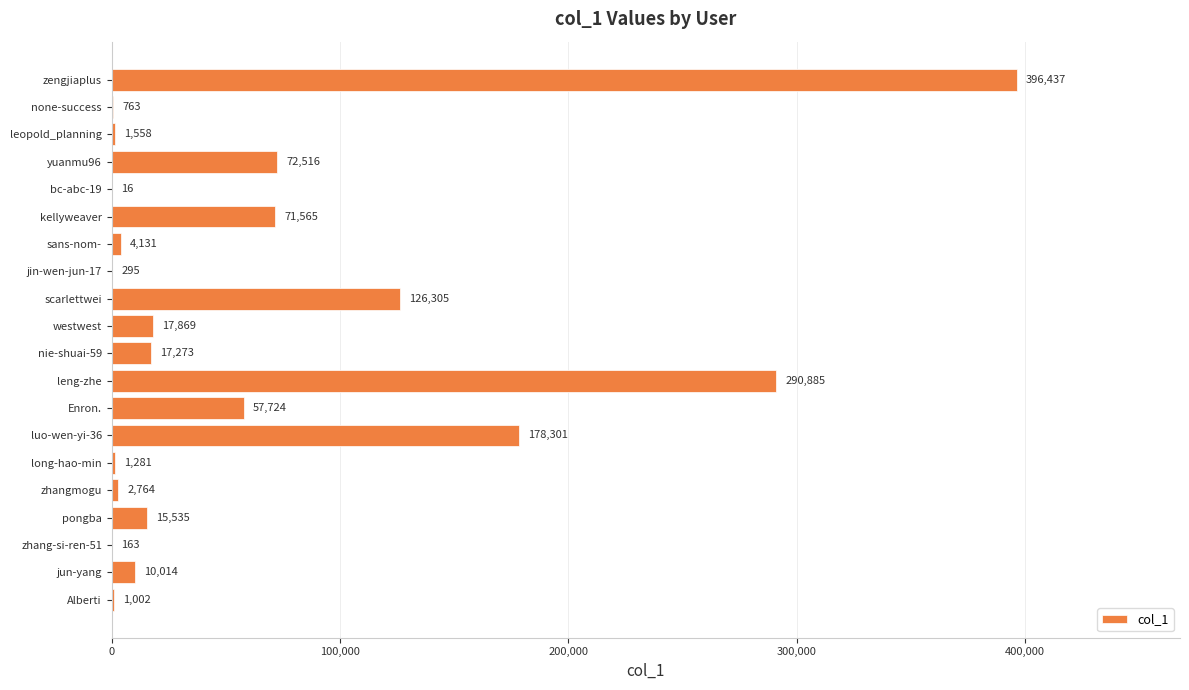

The value at scarlettwei is 126305. True or false?

True